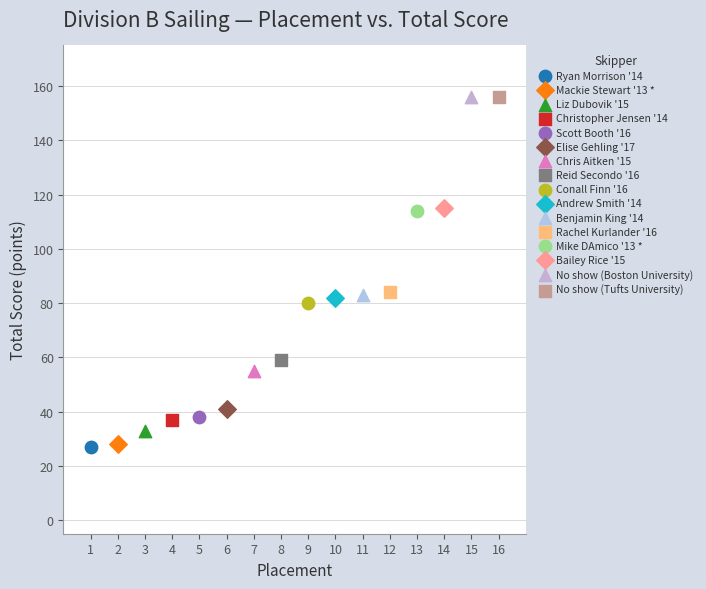

What are all the series names shown in the legend?

Ryan Morrison '14, Mackie Stewart '13 *, Liz Dubovik '15, Christopher Jensen '14, Scott Booth '16, Elise Gehling '17, Chris Aitken '15, Reid Secondo '16, Conall Finn '16, Andrew Smith '14, Benjamin King '14, Rachel Kurlander '16, Mike DAmico '13 *, Bailey Rice '15, No show (Boston University), No show (Tufts University)